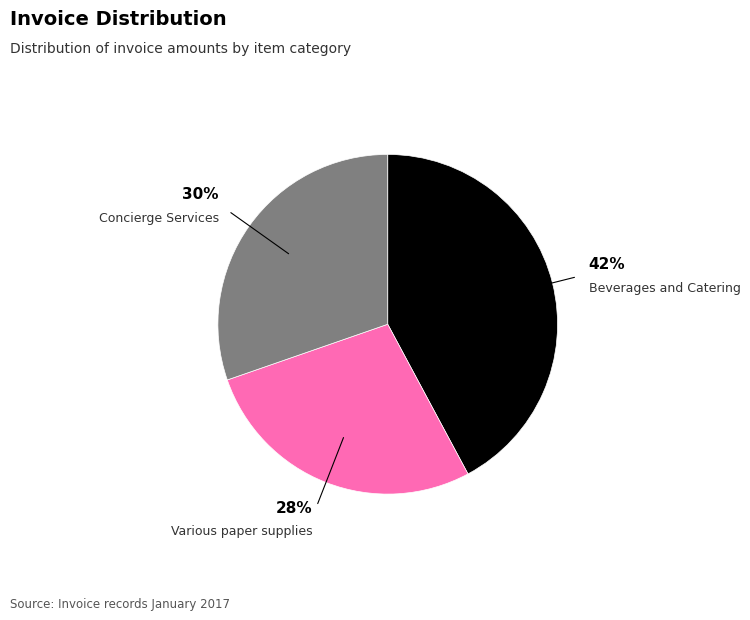

To the nearest percent, what is the average slice percentage?

33%